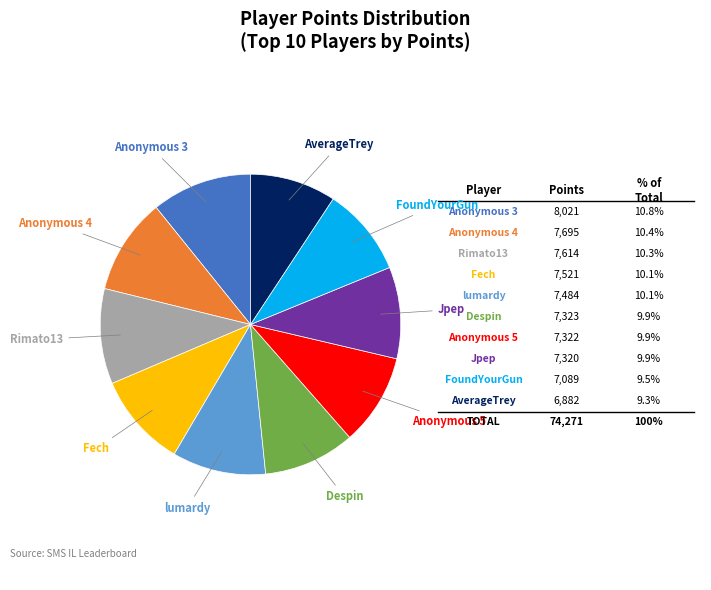

Does any single category account for the majority?

No